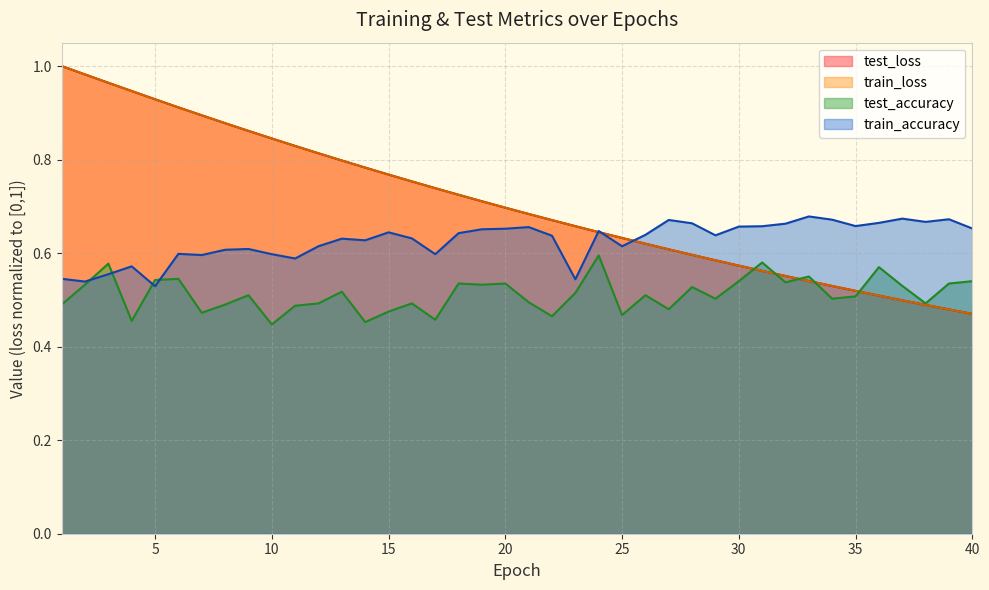

What is the approximate value of train_loss at 40?

0.5